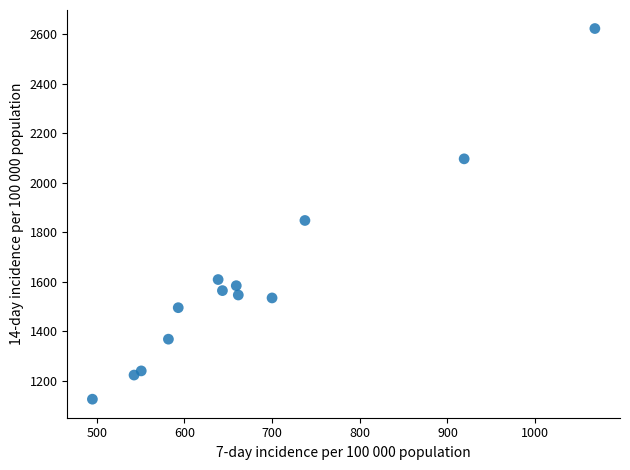

What Y value in the scatter plot is closest to 1874?

1848.0